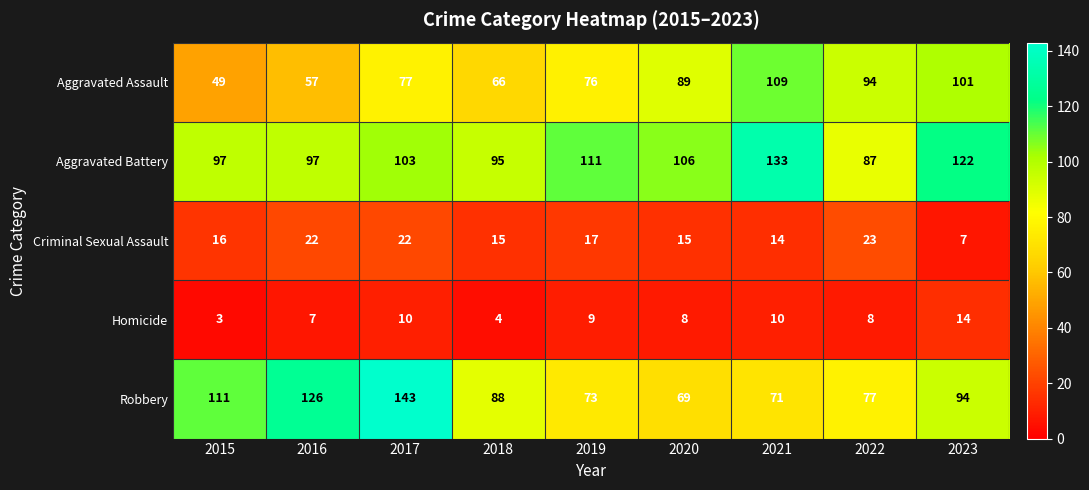

What is the highest value of the Aggravated Battery series?

133